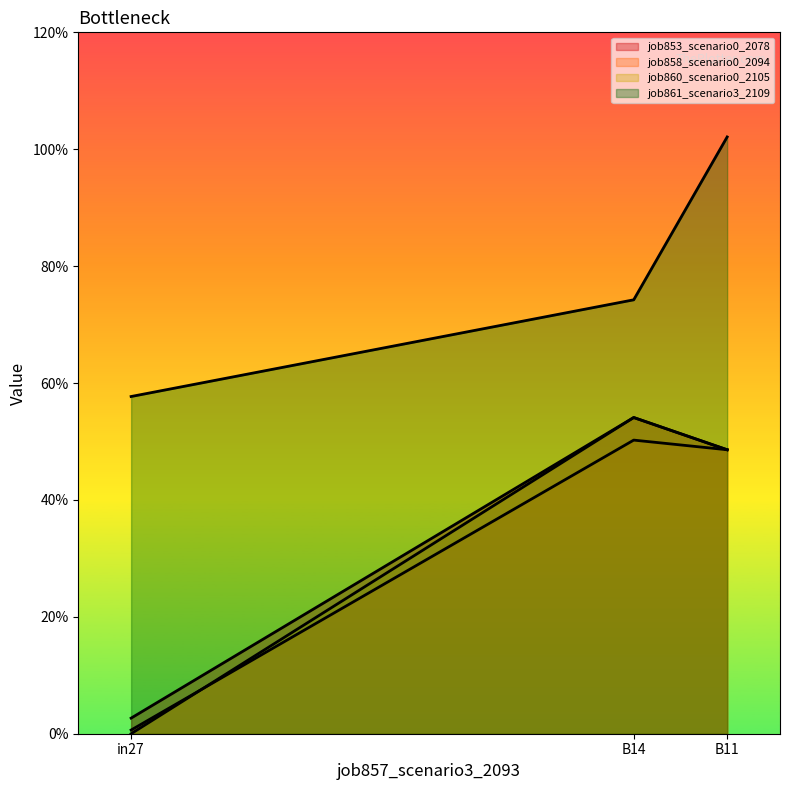

What is the maximum value shown in the chart?

1.0